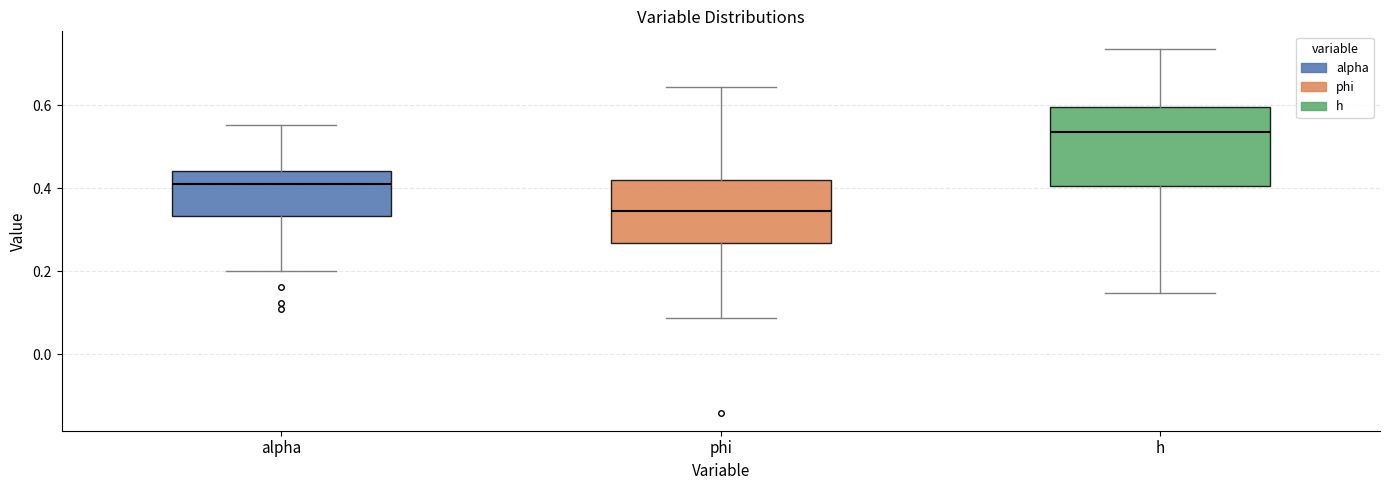

Which box has the lowest median line?

phi